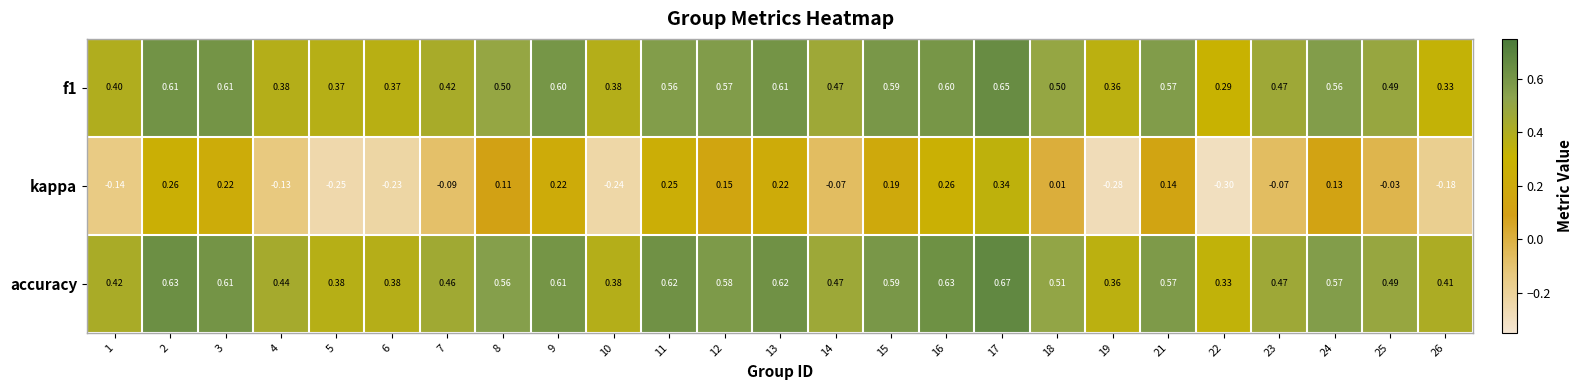

Which series changed the most between 2 and 17?

kappa